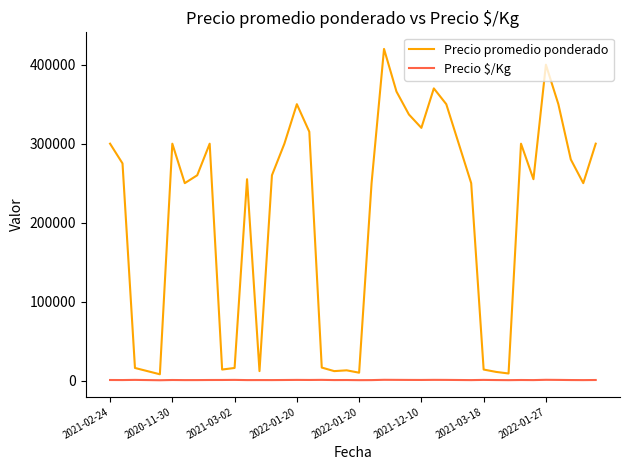

Which series has the widest spread of values?

Precio promedio ponderado